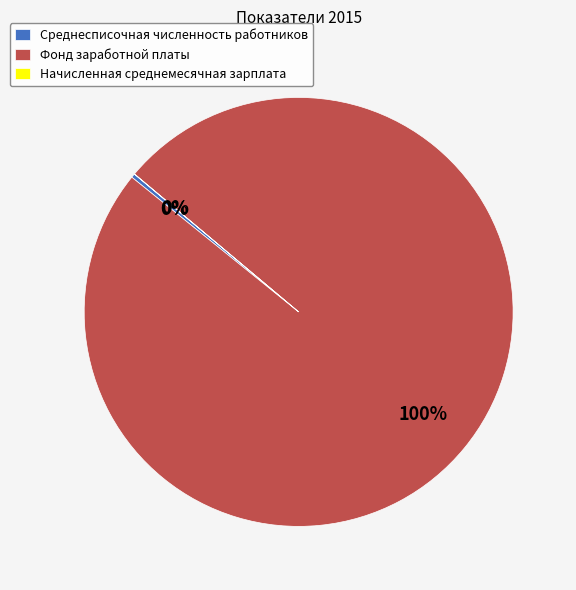

Which has a higher value, Среднесписочная численность работников or Фонд заработной платы?

Фонд заработной платы